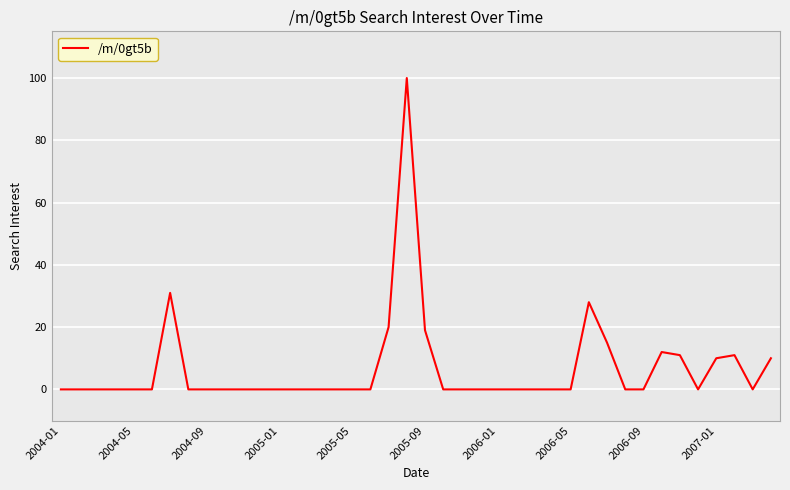

What is the greatest value displayed?

100